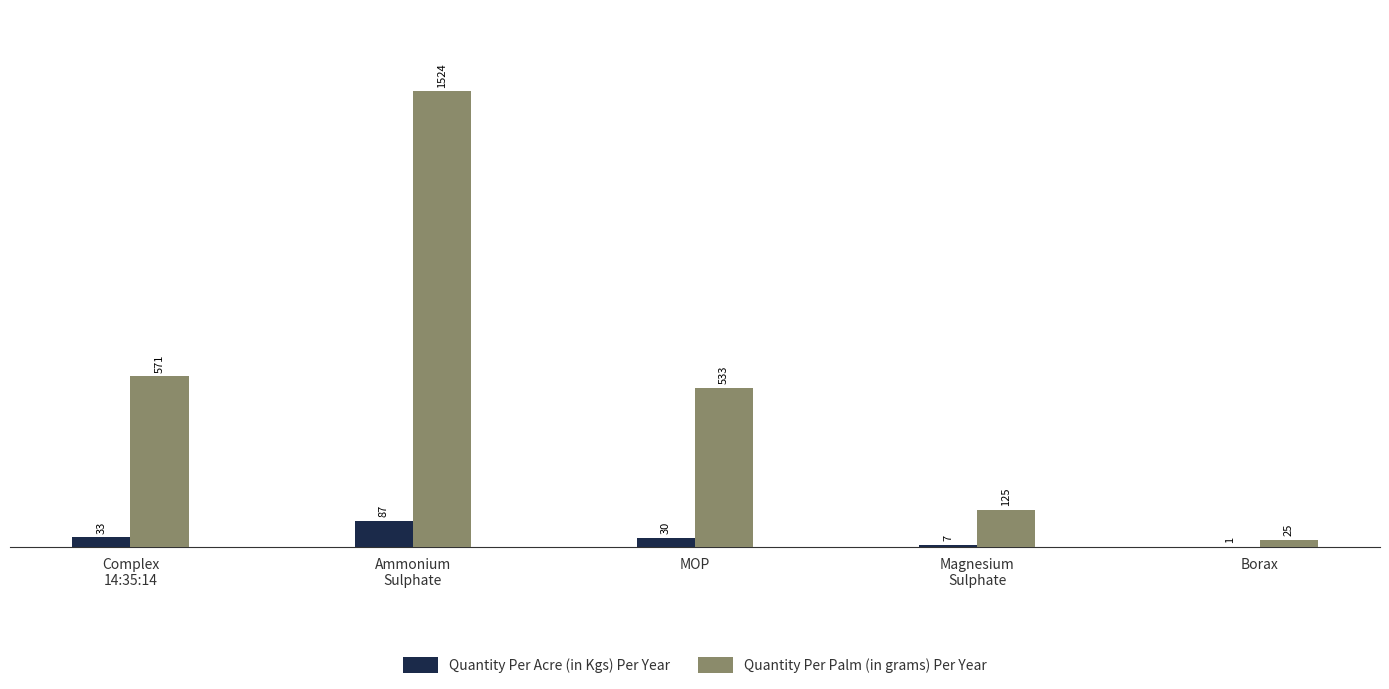

Which series has the largest total across all categories?

Quantity Per Palm (in grams) Per Year